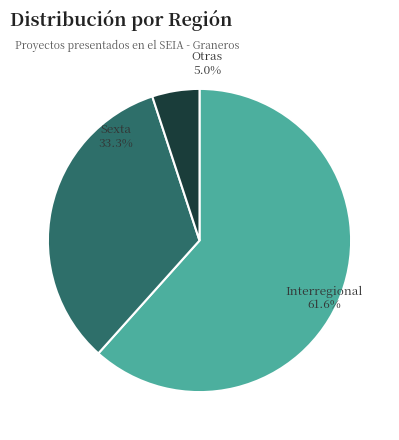

What is the total percentage of Otras and Sexta?

38.4%